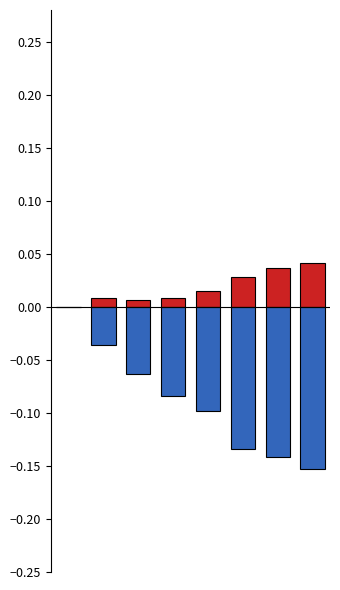

List the labels in order of positive change value, smallest first.

0, 2, 3, 1, 4, 5, 6, 7